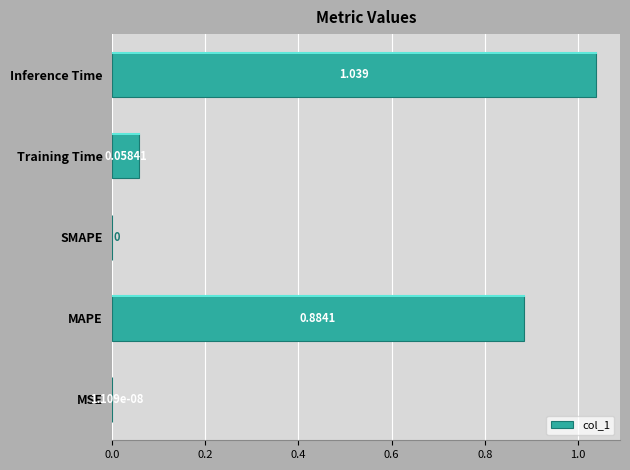

Which category has the highest value across all series?

Inference Time